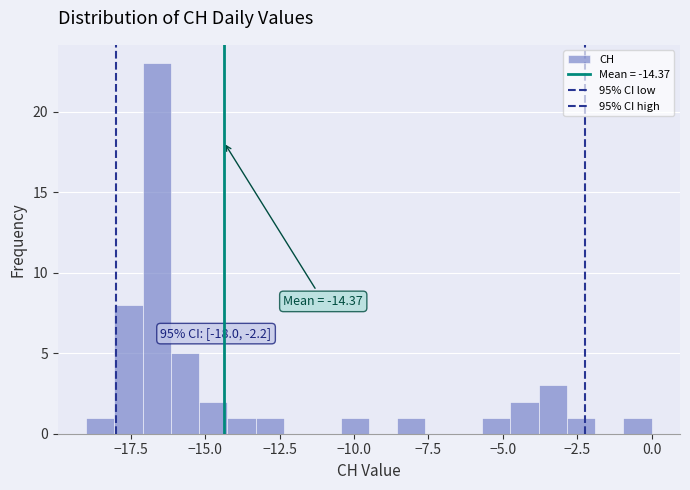

Read against the x-axis, roughly where is the centre of the tallest bar?

-16.5